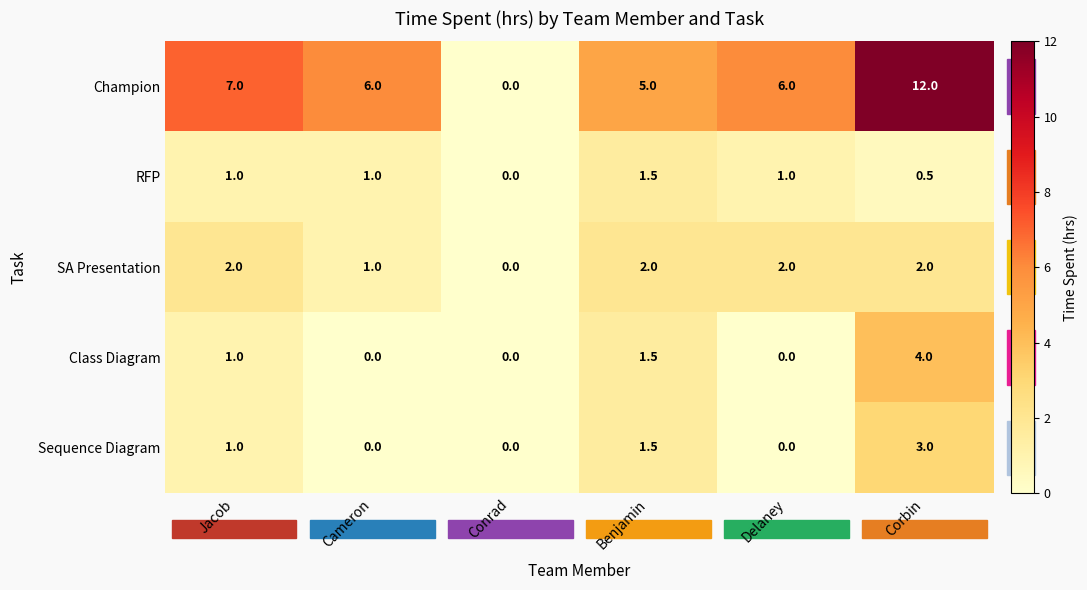

Which category has the highest value across all series?

Corbin